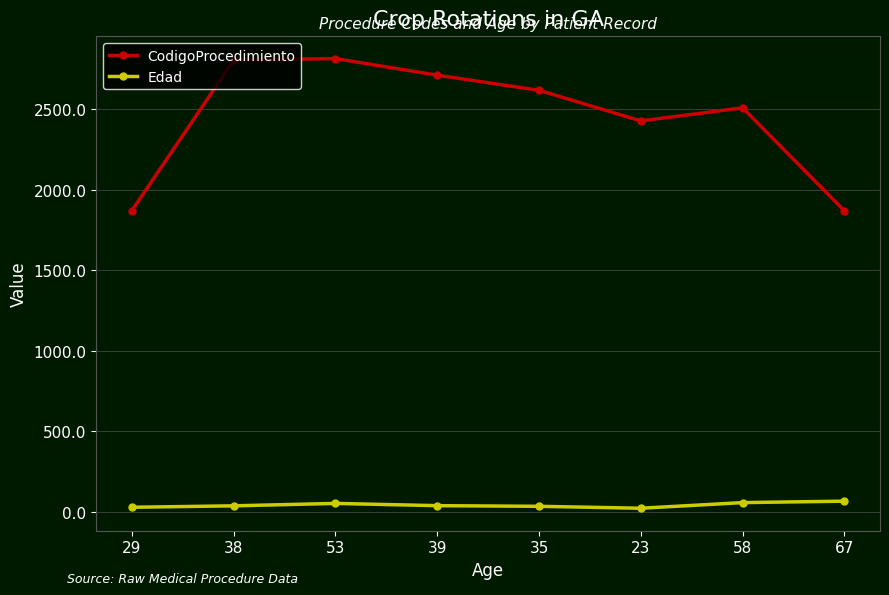

True or false: Edad and CodigoProcedimiento cross at least once.

False